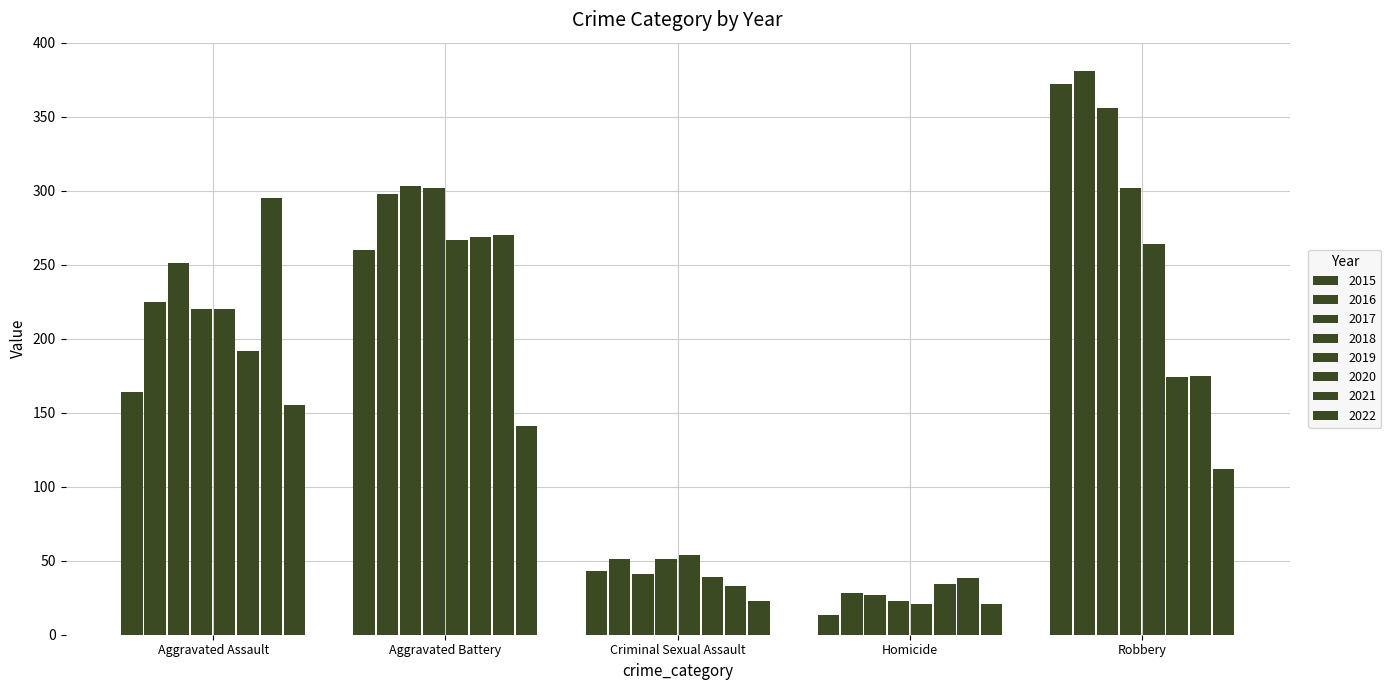

Reading left to right, extract all data points from this chart.

Aggravated Assault: 2015=164	2016=225	2017=251	2018=220	2019=220	2020=192	2021=295	2022=155
Aggravated Battery: 2015=260	2016=298	2017=303	2018=302	2019=267	2020=269	2021=270	2022=141
Criminal Sexual Assault: 2015=43	2016=51	2017=41	2018=51	2019=54	2020=39	2021=33	2022=23
Homicide: 2015=13	2016=28	2017=27	2018=23	2019=21	2020=34	2021=38	2022=21
Robbery: 2015=372	2016=381	2017=356	2018=302	2019=264	2020=174	2021=175	2022=112